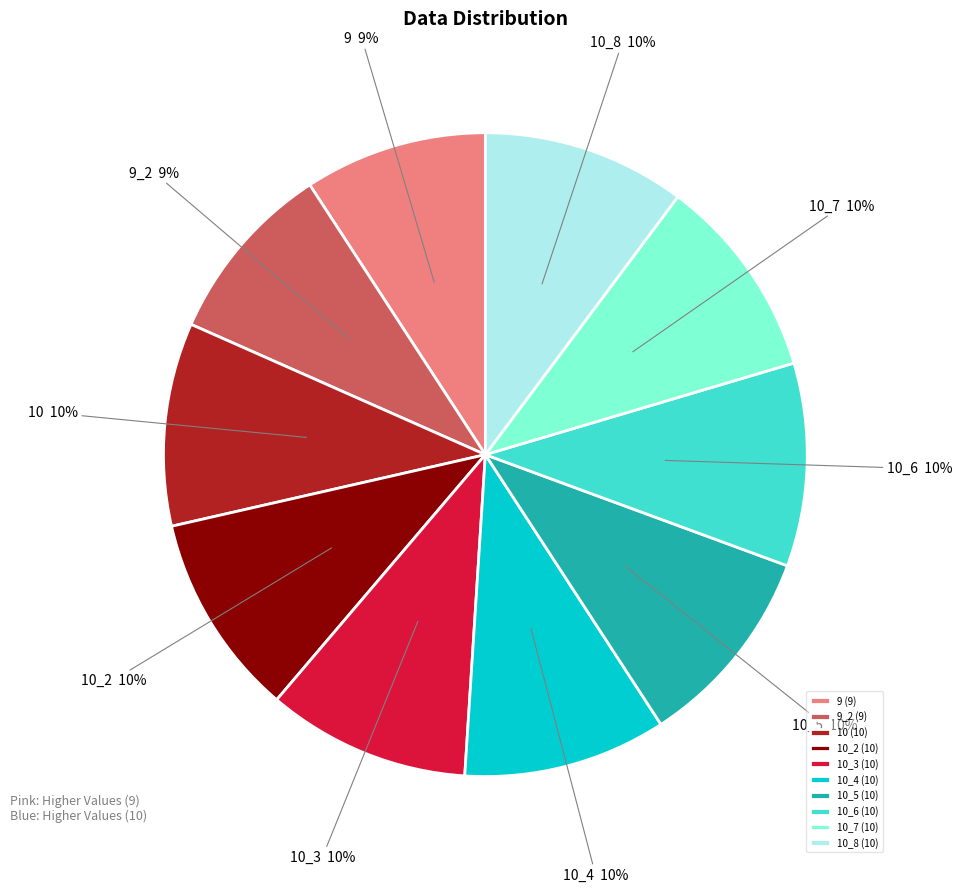

True or false: 10 accounts for 1% of the total.

False